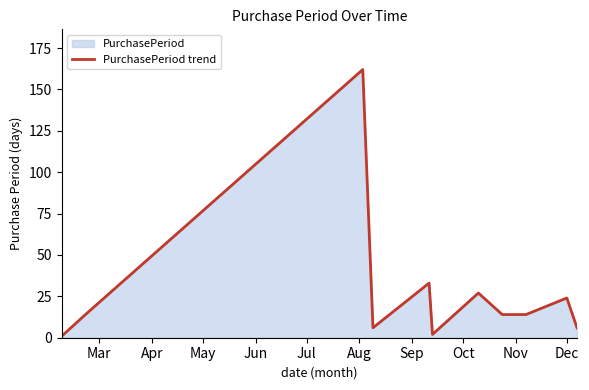

Reading left to right, transcribe all the data shown in this chart.

1	15	162	6	33	2	27	14	14	24	6